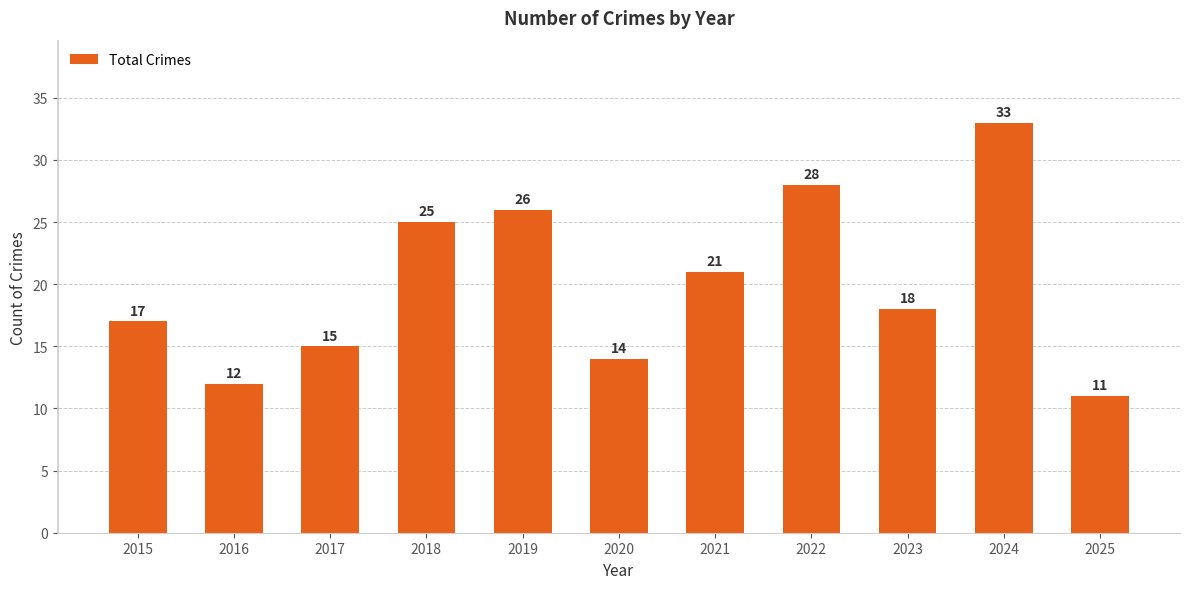

Are the bars grouped side by side (vs. stacked)?

No